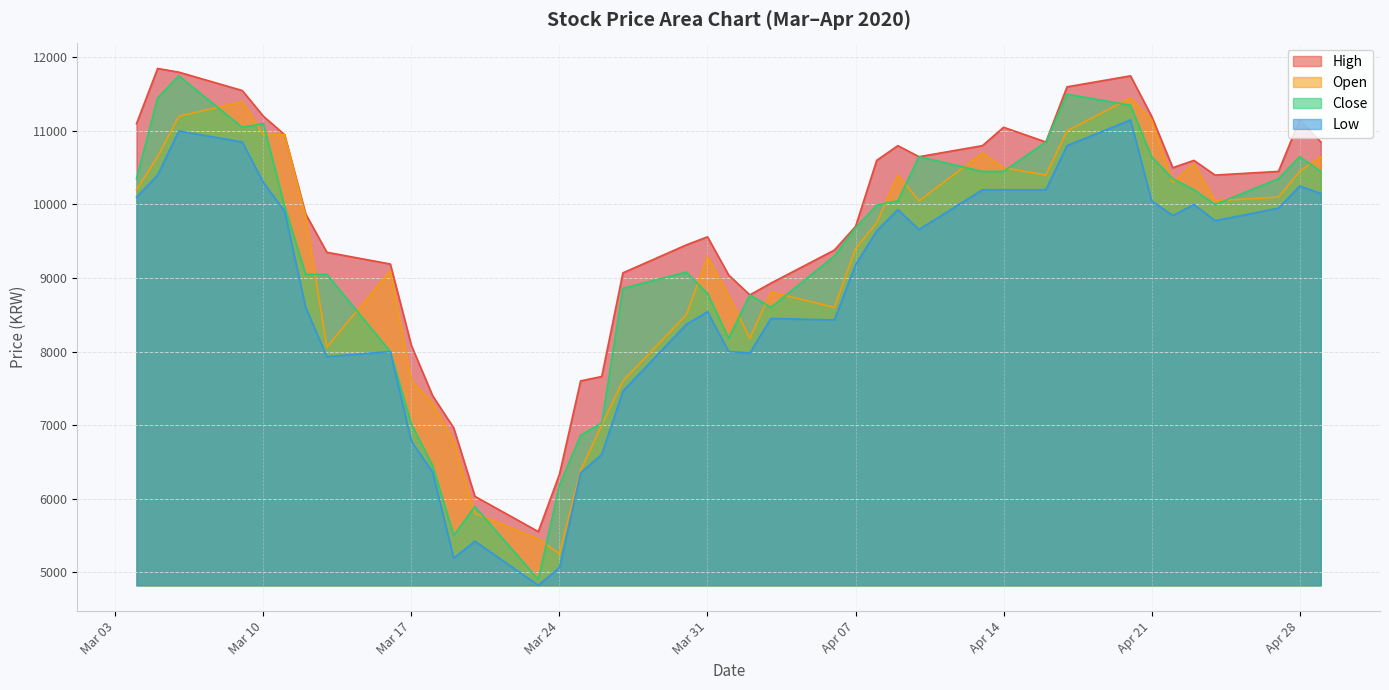

What is the minimum value for Open?

5250